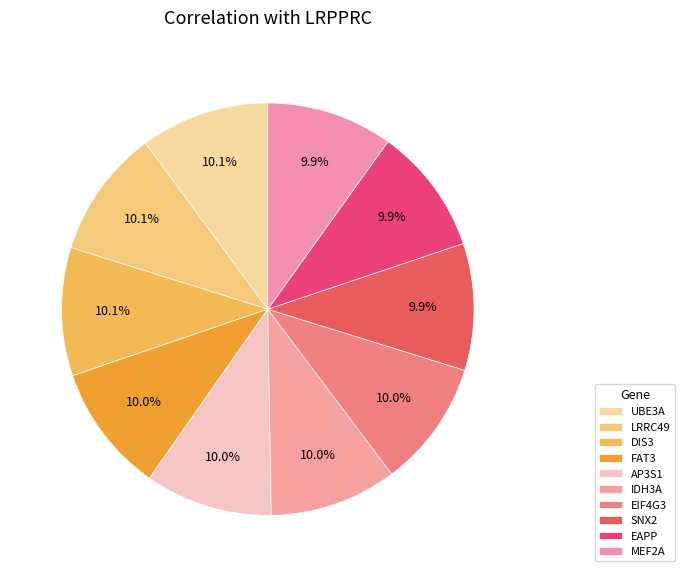

Which has a higher value, LRRC49 or SNX2?

LRRC49